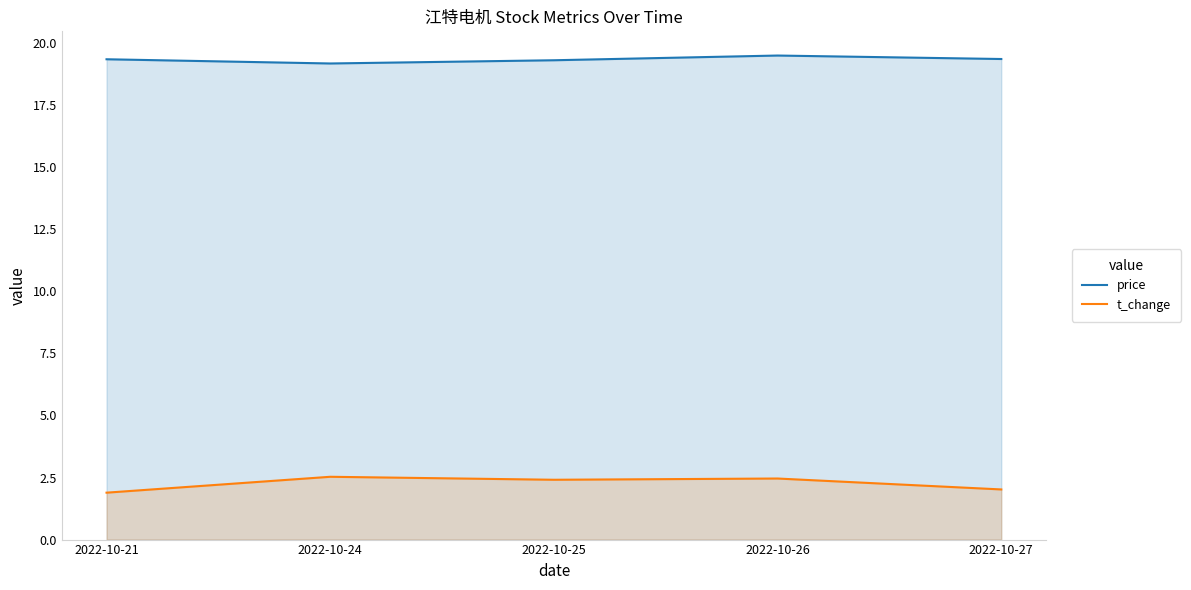

What is the difference between the maximum and minimum values in the price series?

0.3